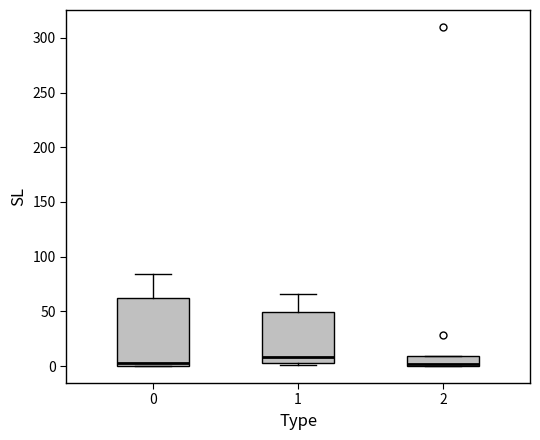

Comparing the boxes themselves (not the whiskers), which one is the tallest?

0